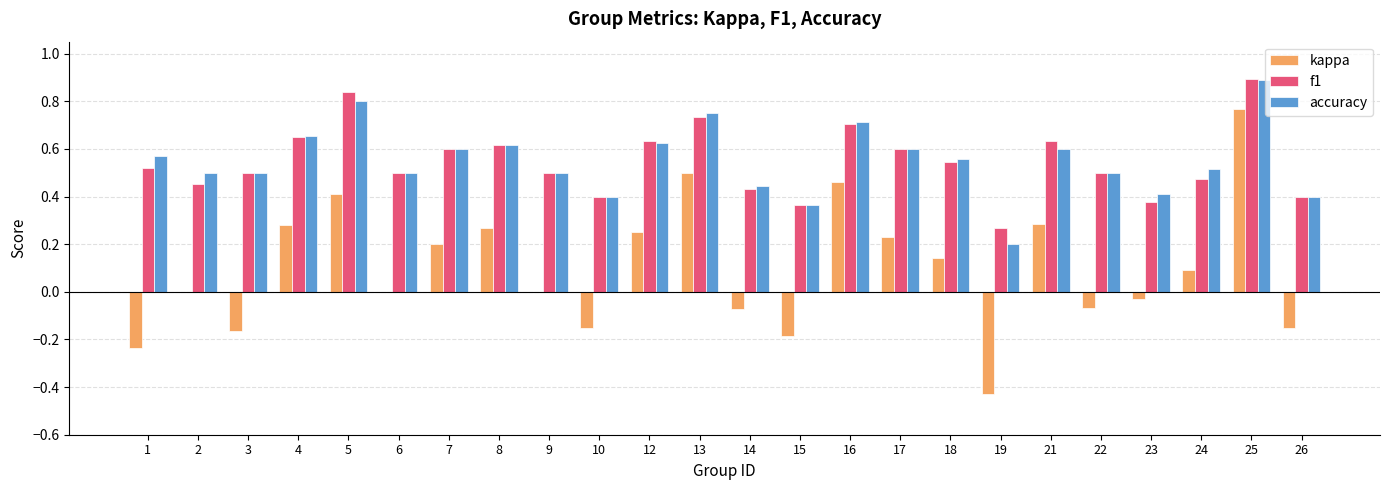

What is the highest value of the f1 series?

0.9